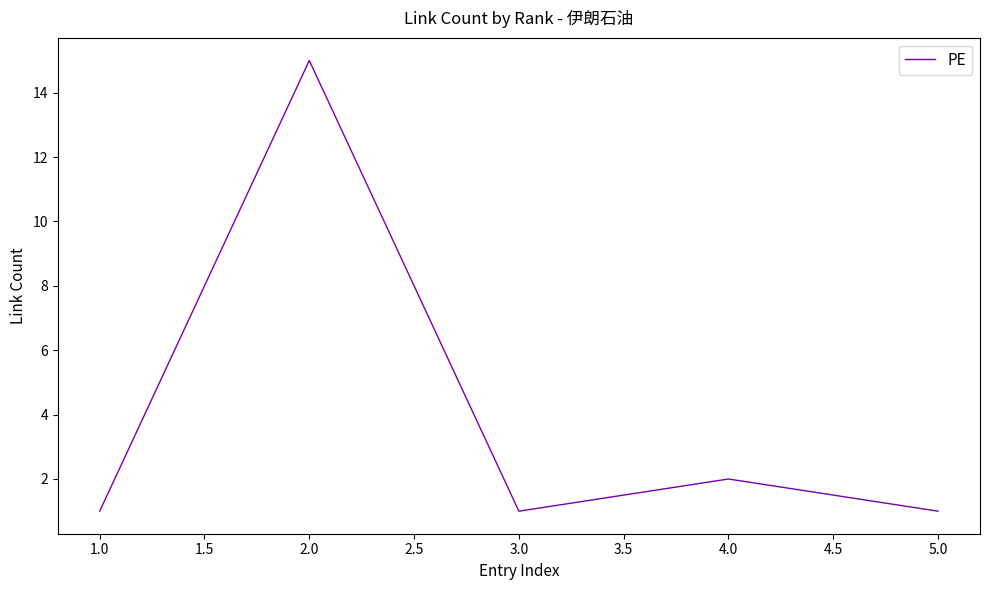

What is the change in value from 2.0 to 3.0?

-14